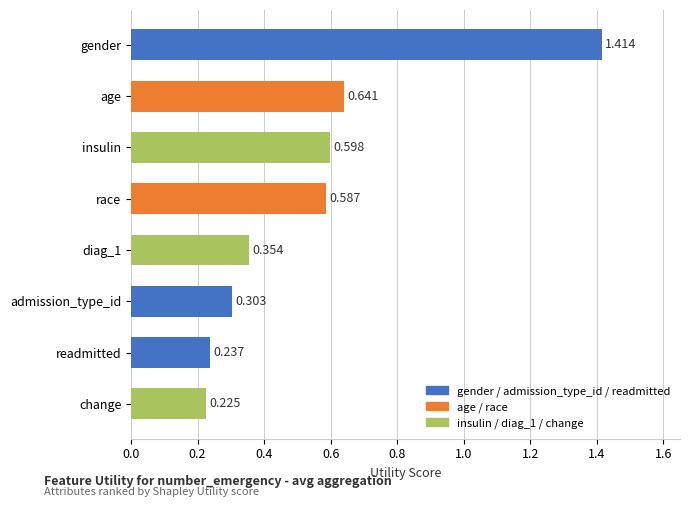

What is the difference between the values at admission_type_id and diag_1?

0.1